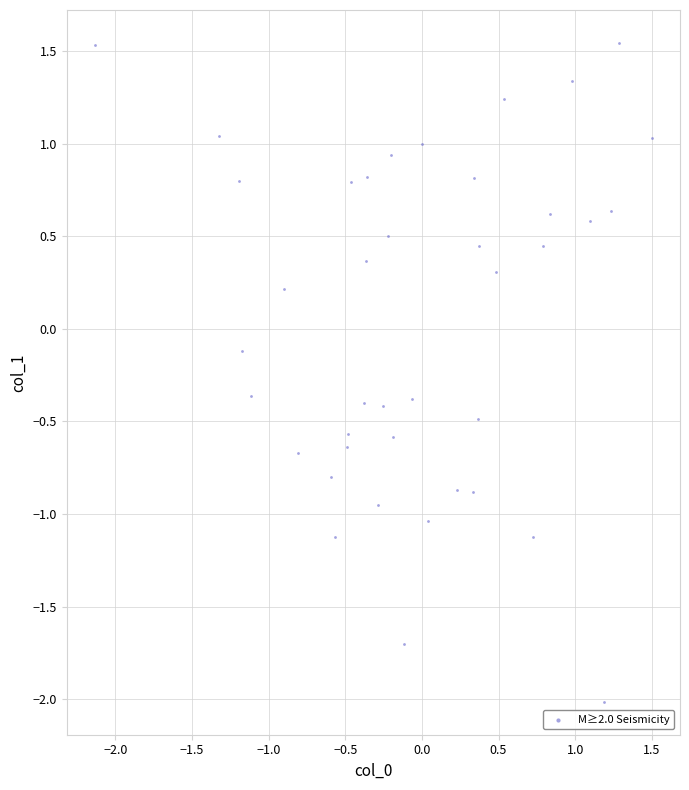

What is the range of X values (max minus min)?

3.6